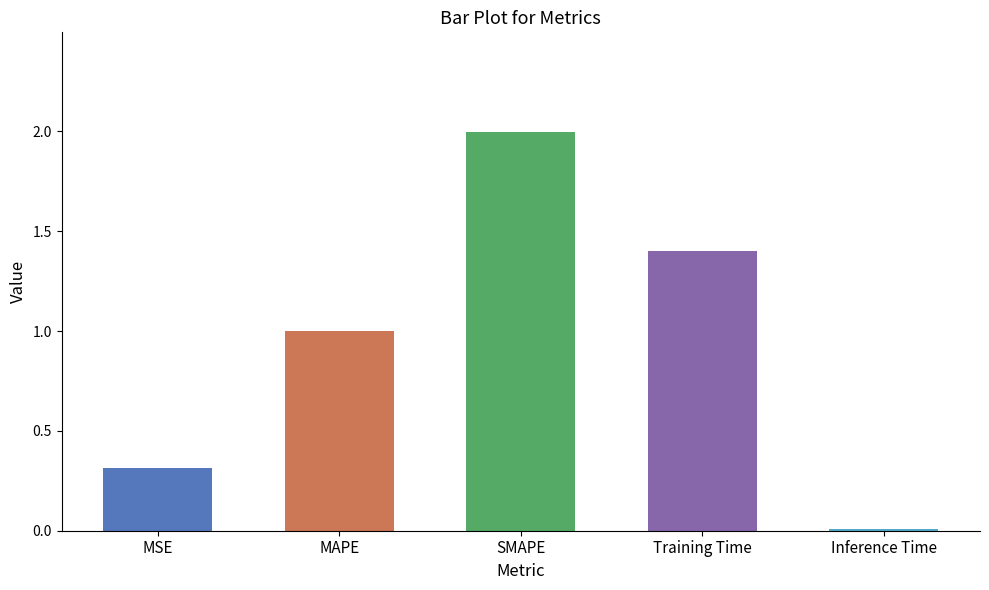

What is the change in value from MAPE to SMAPE?

+1.0